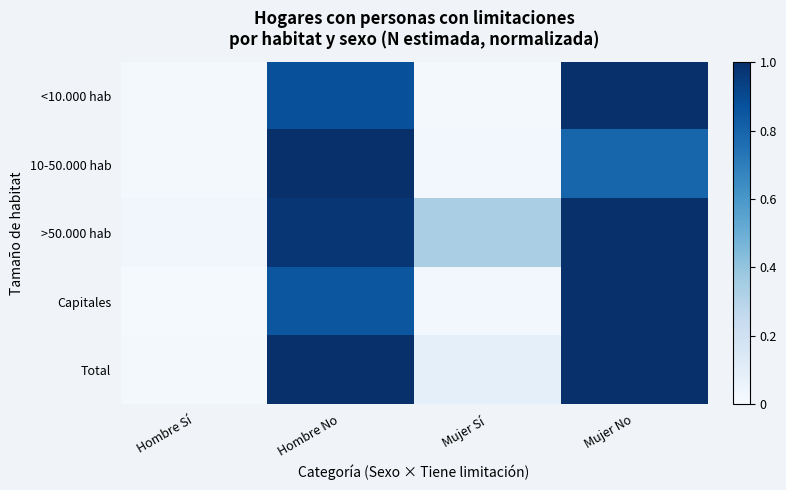

Reading right to left, transcribe all the data shown in this chart.

<10.000 hab: Mujer No=1.0	Mujer Sí=0.0	Hombre No=0.9	Hombre Sí=0.0
10-50.000 hab: Mujer No=0.8	Mujer Sí=0.0	Hombre No=1.0	Hombre Sí=0.0
>50.000 hab: Mujer No=1.0	Mujer Sí=0.3	Hombre No=1.0	Hombre Sí=0.0
Capitales: Mujer No=1.0	Mujer Sí=0.0	Hombre No=0.9	Hombre Sí=0.0
Total: Mujer No=1.0	Mujer Sí=0.1	Hombre No=1.0	Hombre Sí=0.0